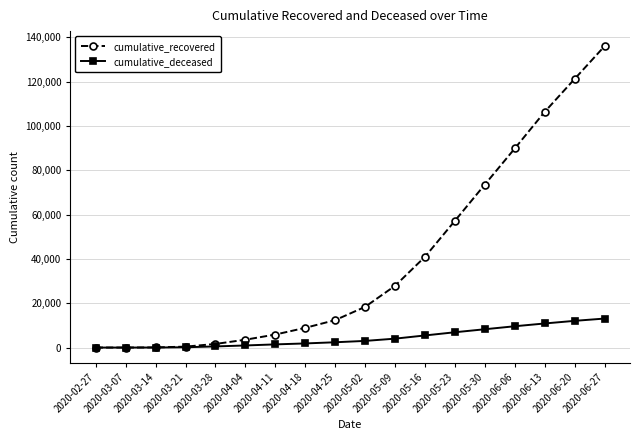

List the series in order of their peak value, highest first.

cumulative_recovered, cumulative_deceased